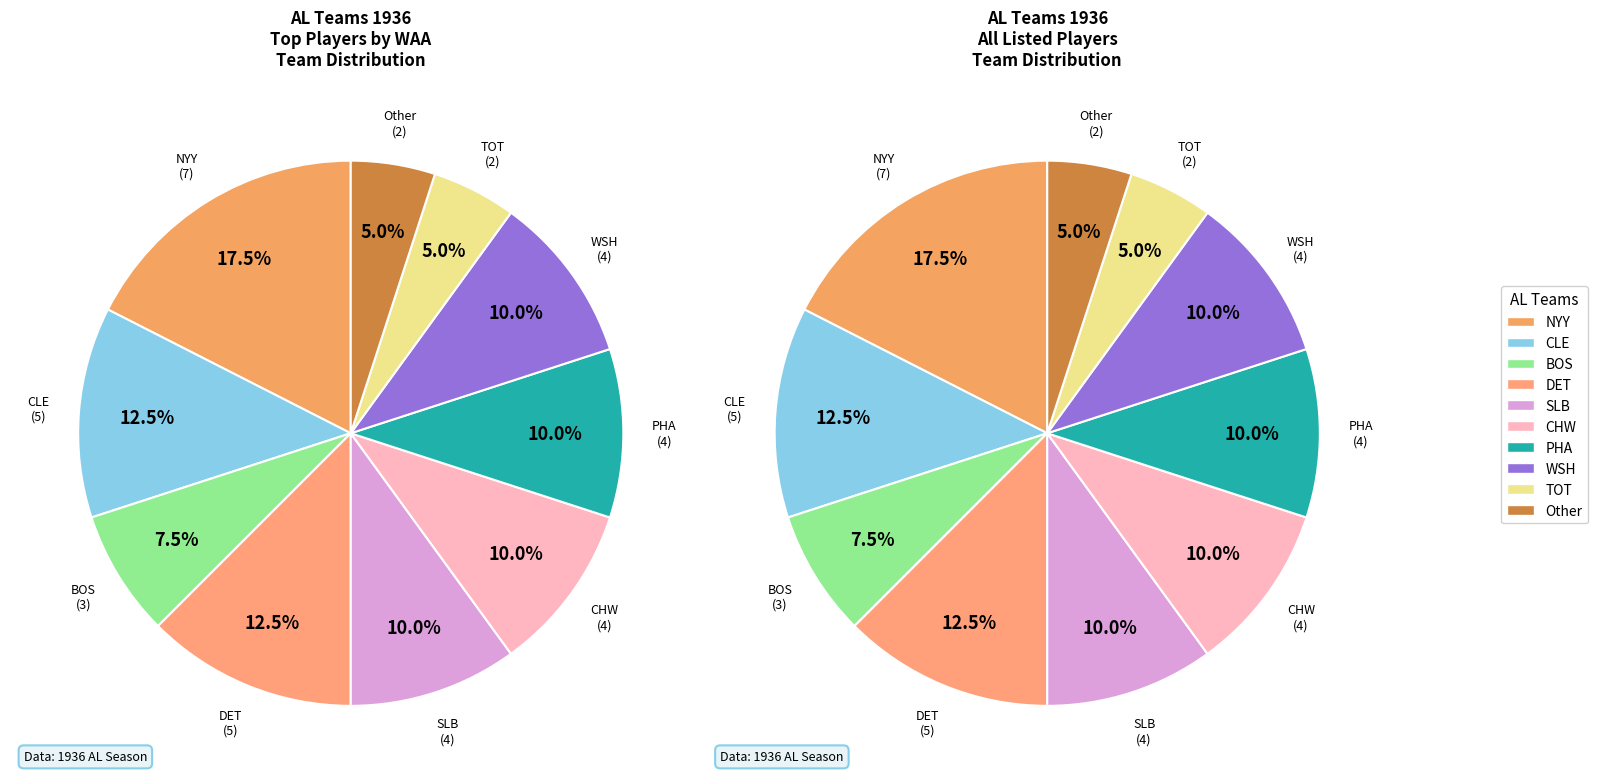

Which slice is the largest?

NYY